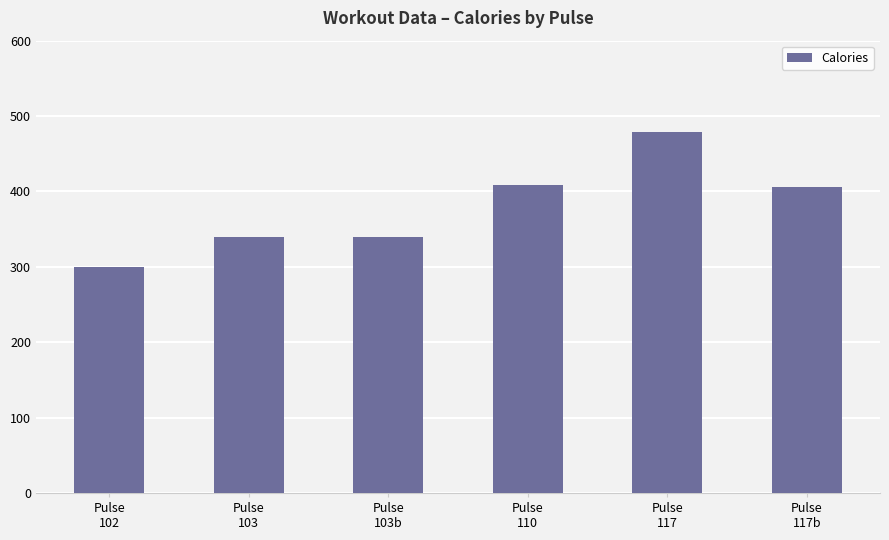

What is the change in value from Pulse
103b to Pulse
117?

+139.0